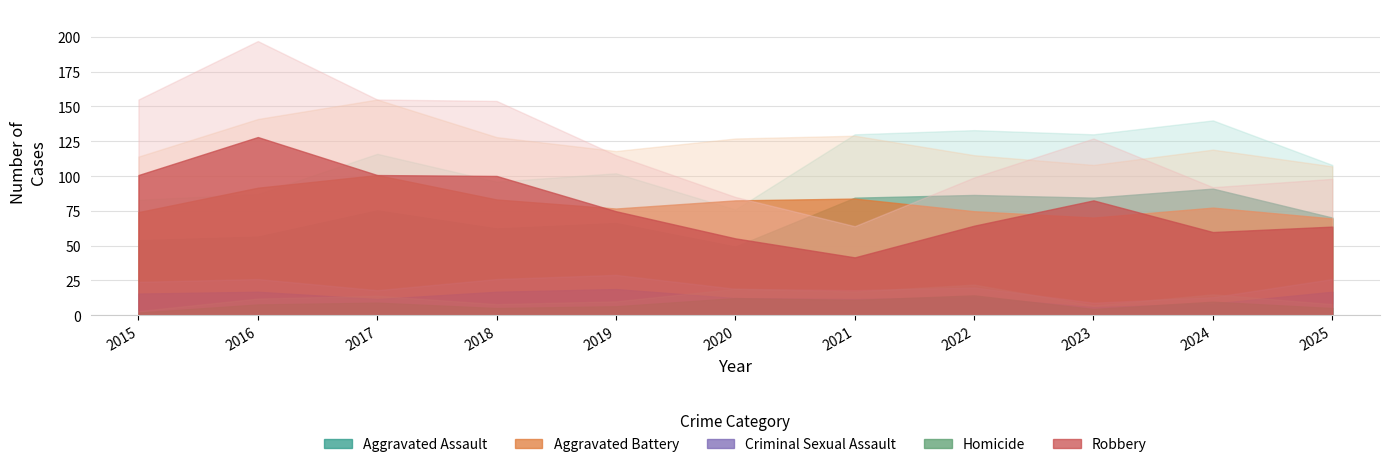

What is the lowest value of the Aggravated Battery series?

107